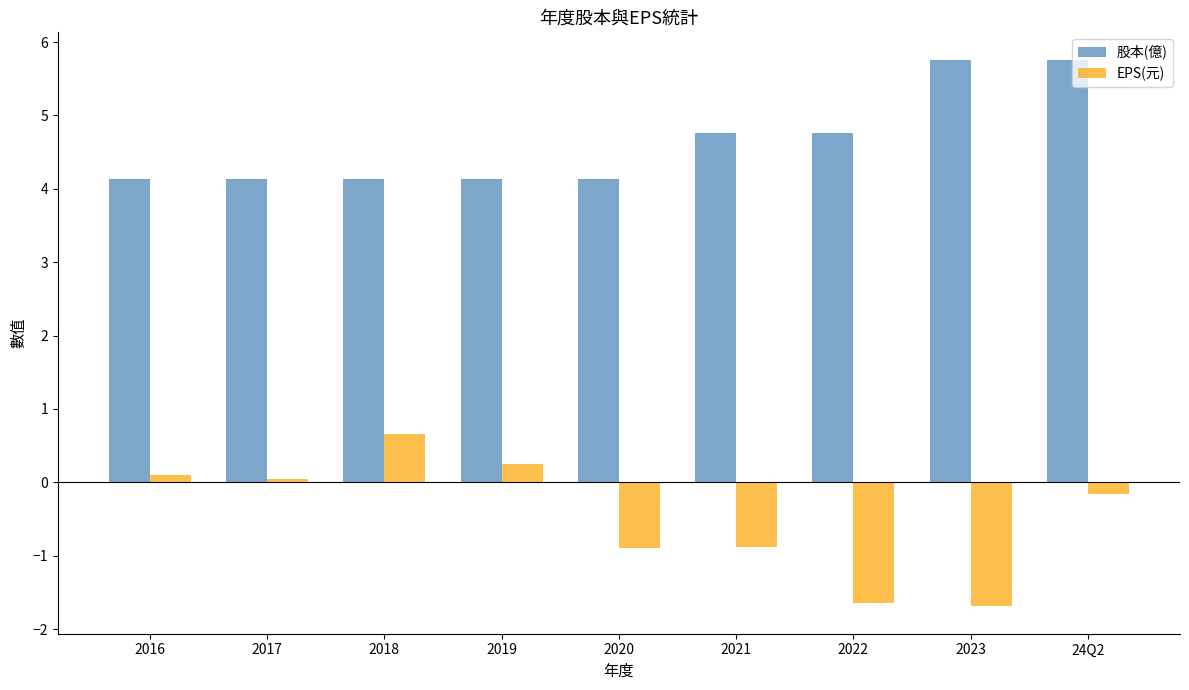

Which category has the highest value in the EPS(元) series?

2018